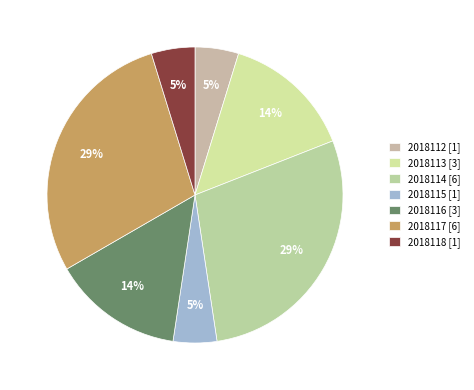

Between 2018118 and 2018116, which is larger?

2018116